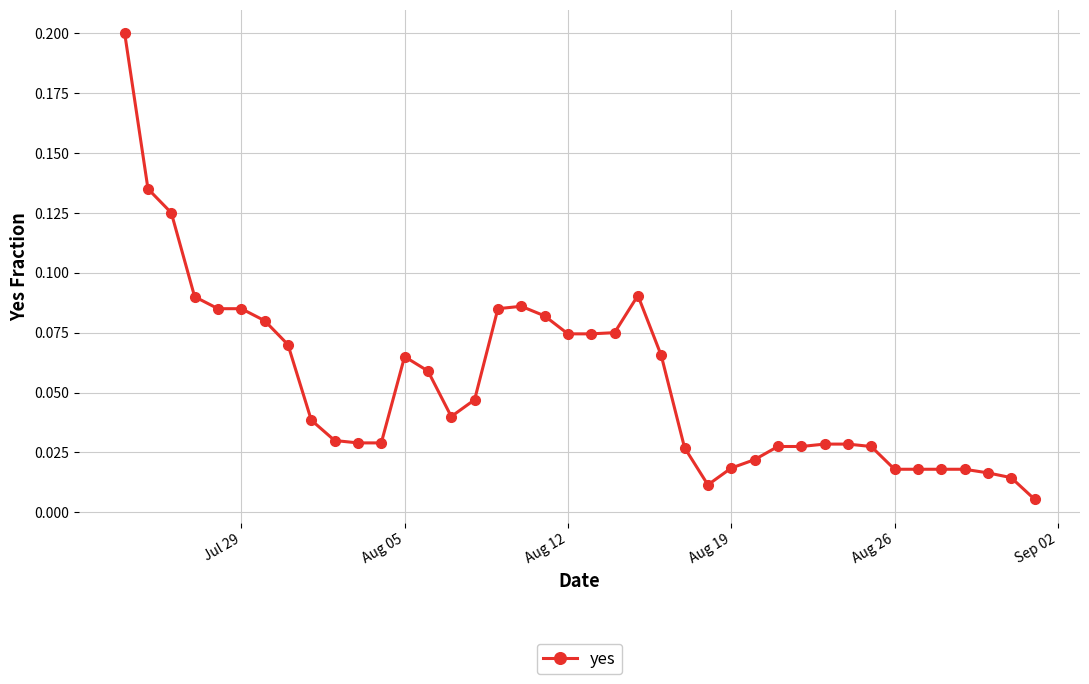

True or false: there are more than 2 points higher than both neighbors.

True